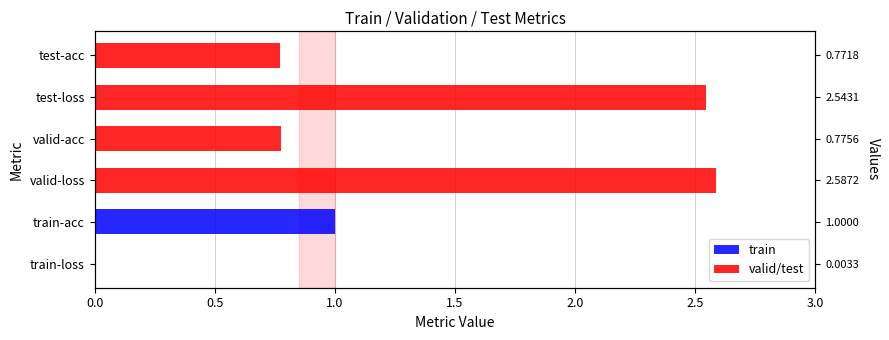

What is the maximum value shown in the chart?

2.6